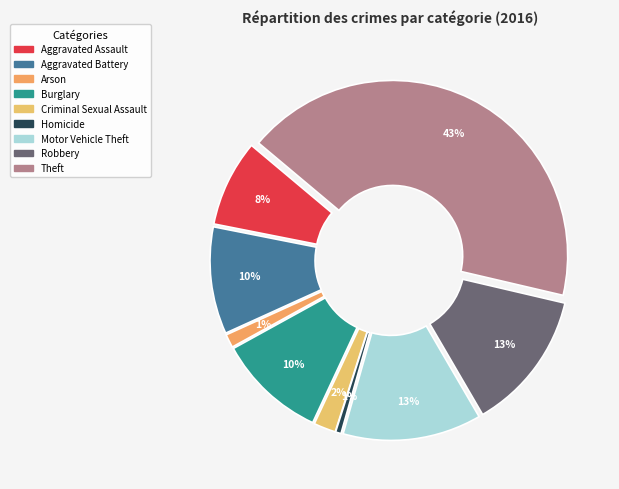

Is the sum of Aggravated Assault and Motor Vehicle Theft greater than half?

No